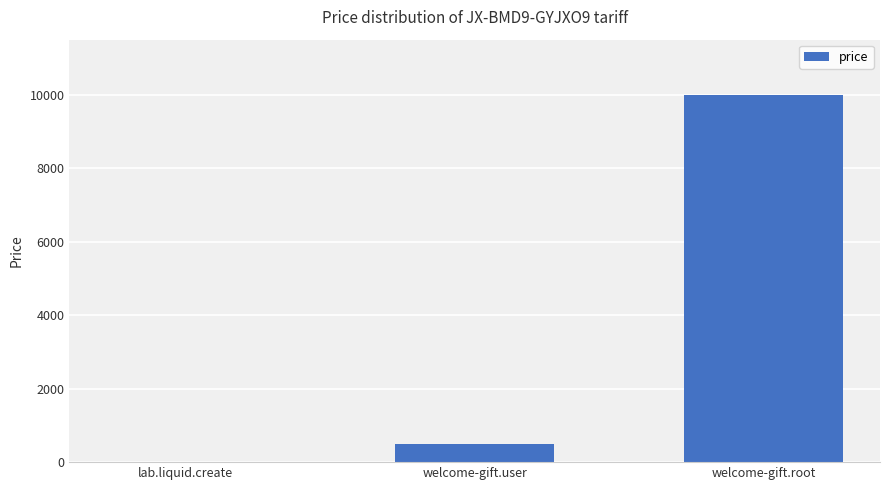

The chart shows a value of 10 at lab.liquid.create. True or false?

True